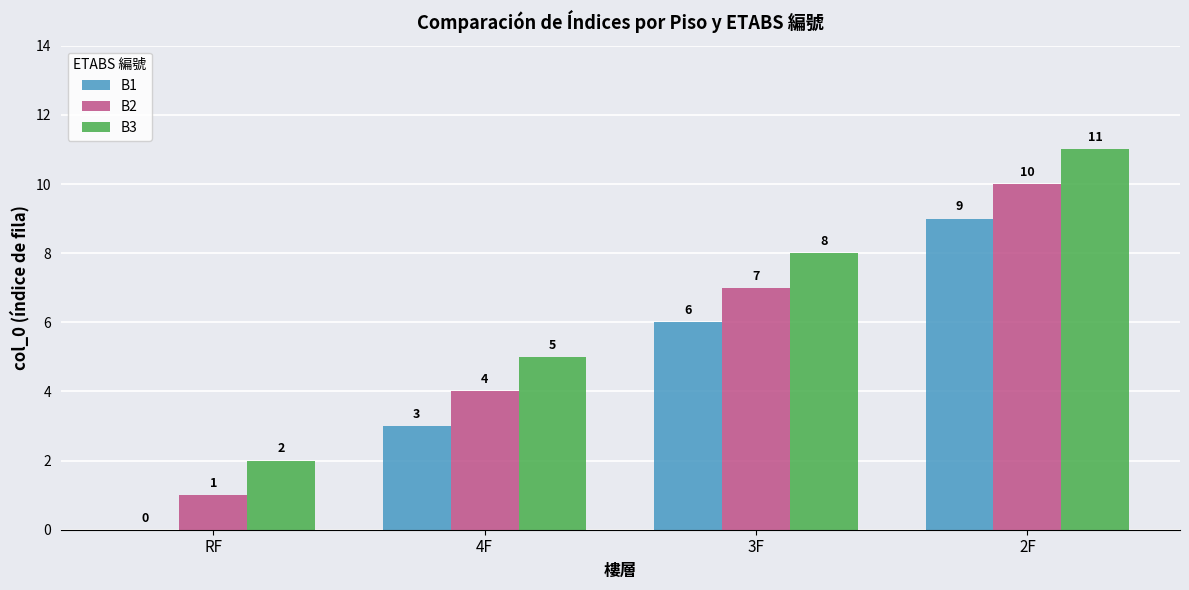

At which label does B2 reach its peak?

2F